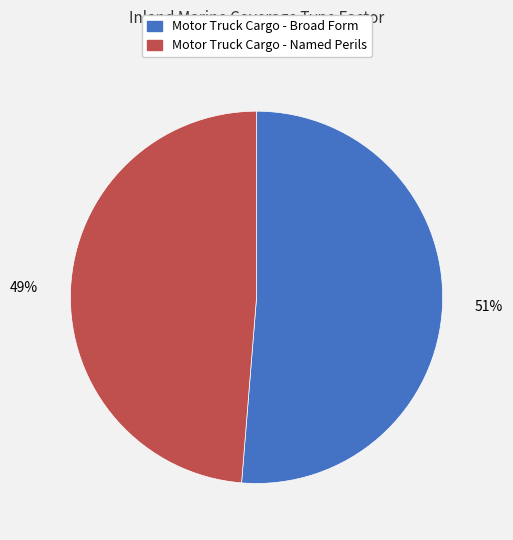

Is it true that Motor Truck Cargo - Broad Form is 51% of the pie?

True